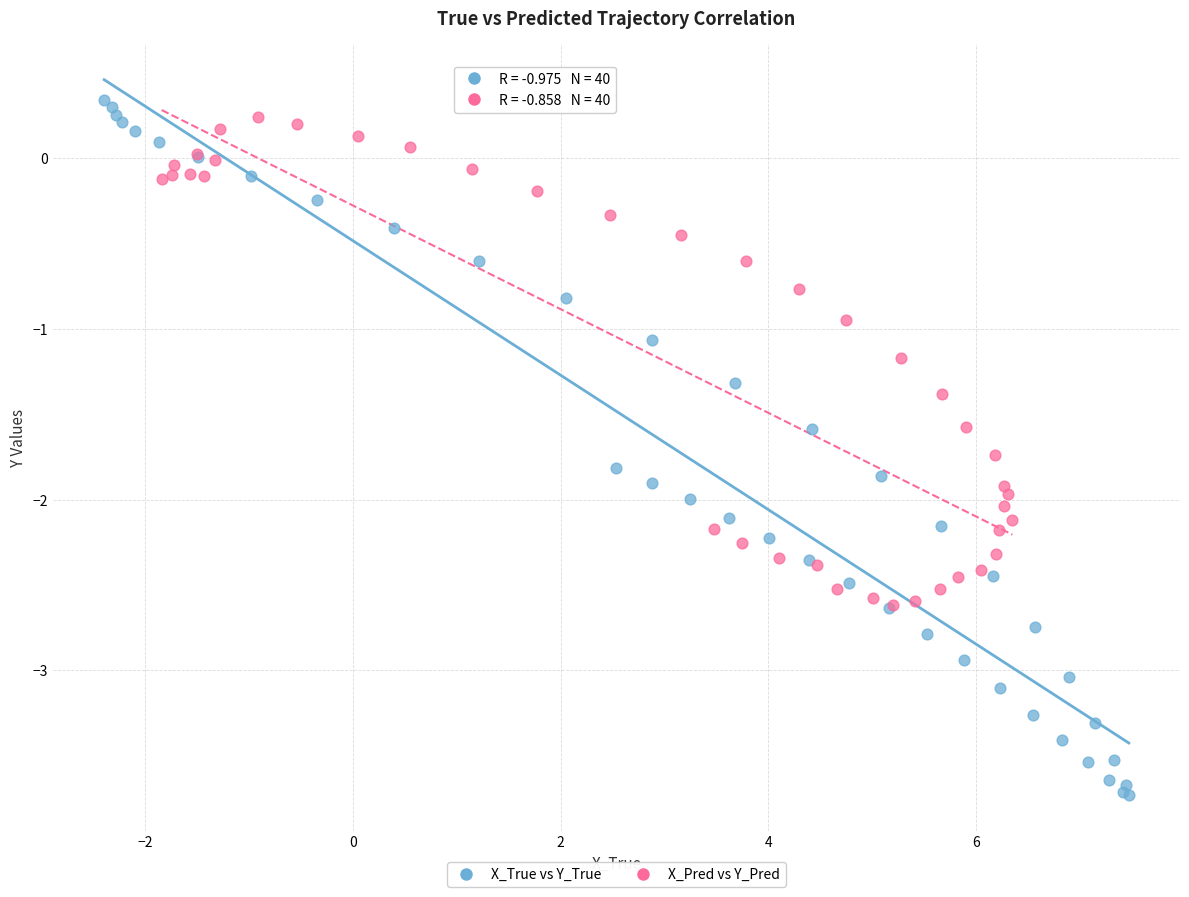

Which series has the largest Y range (max minus min)?

X_True vs Y_True